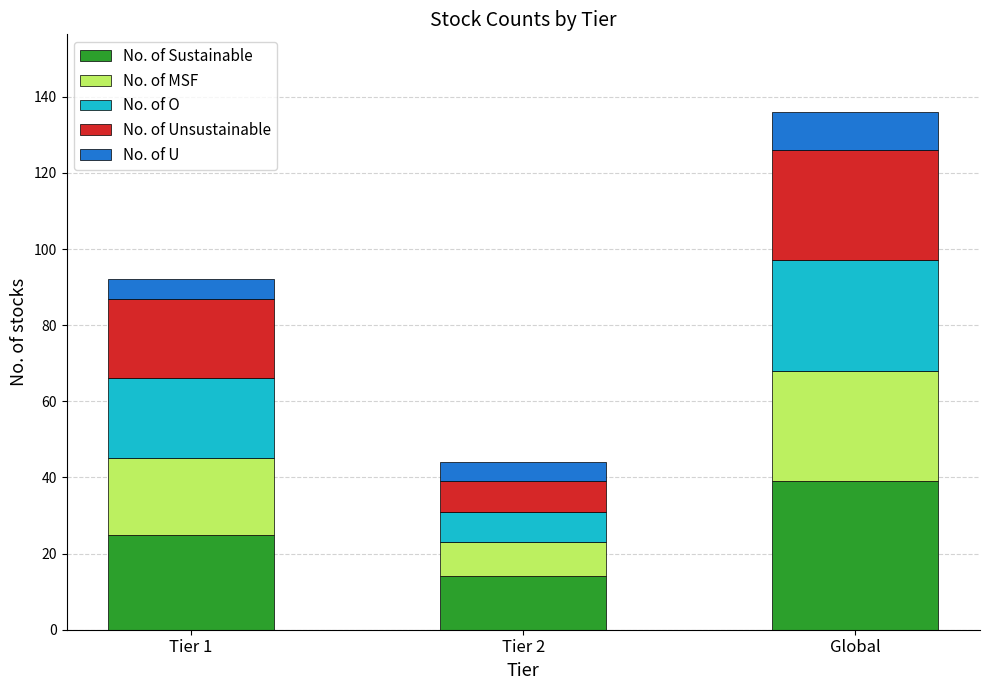

Reading left to right, list the values for the No. of Sustainable series.

Tier 1=25	Tier 2=14	Global=39